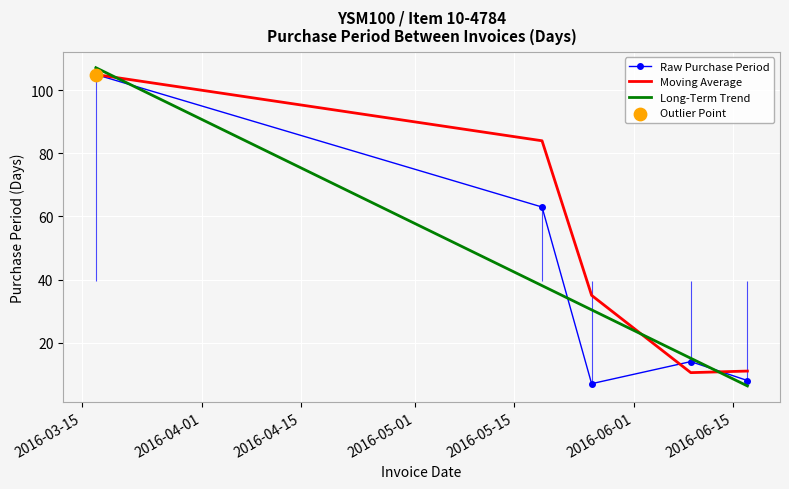

Which series reaches the maximum Y coordinate?

Long-Term Trend